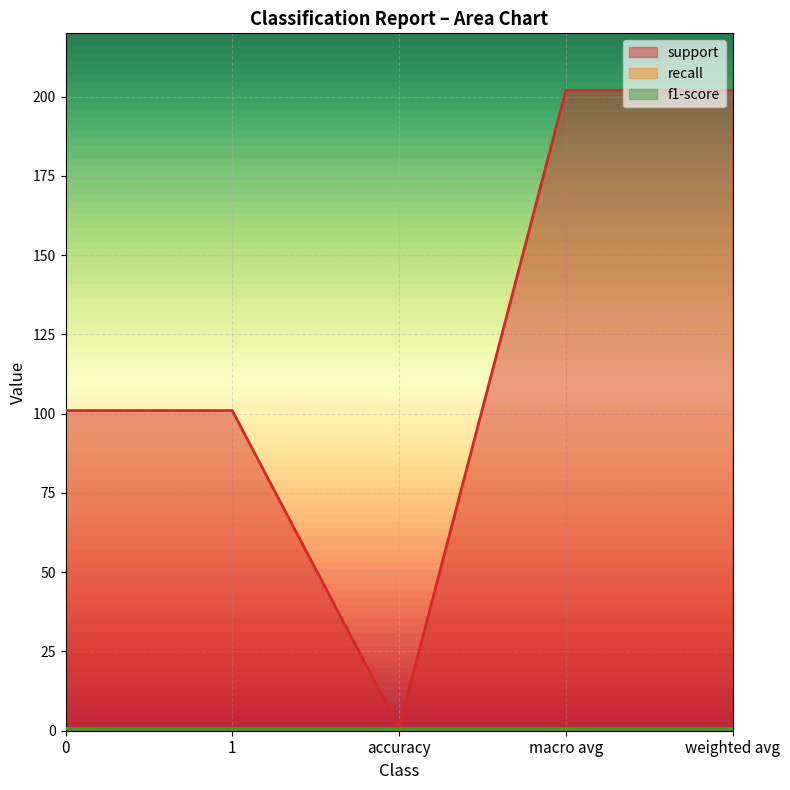

What is the value of the f1-score point at the 2nd from the left?

1